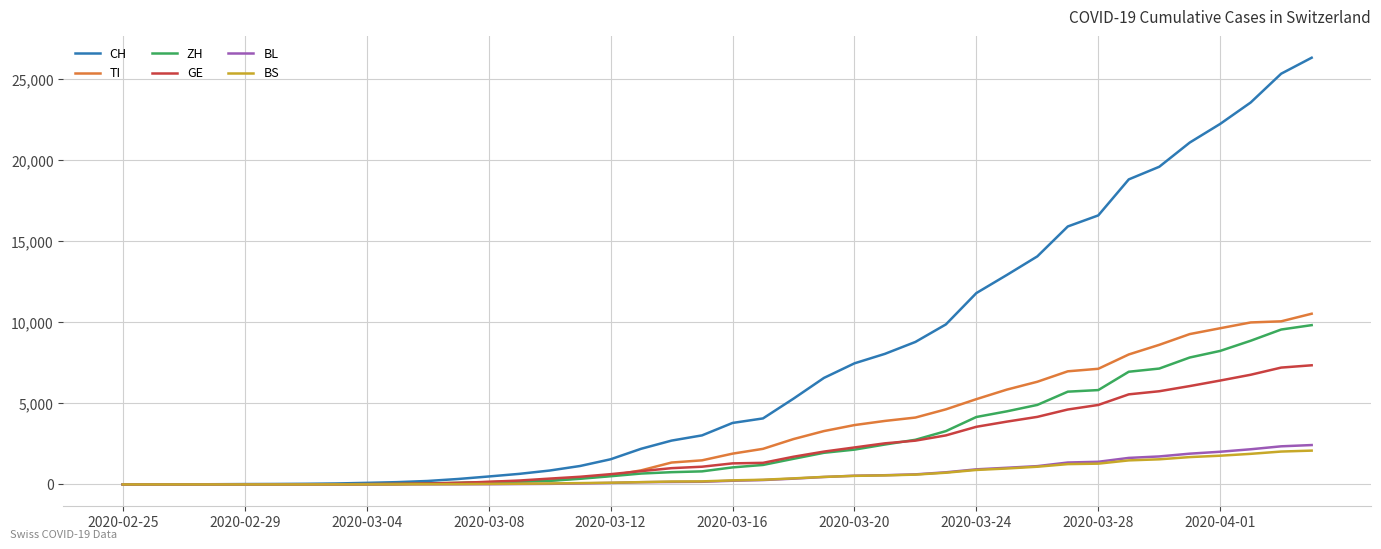

Which series has the largest total across all categories?

CH